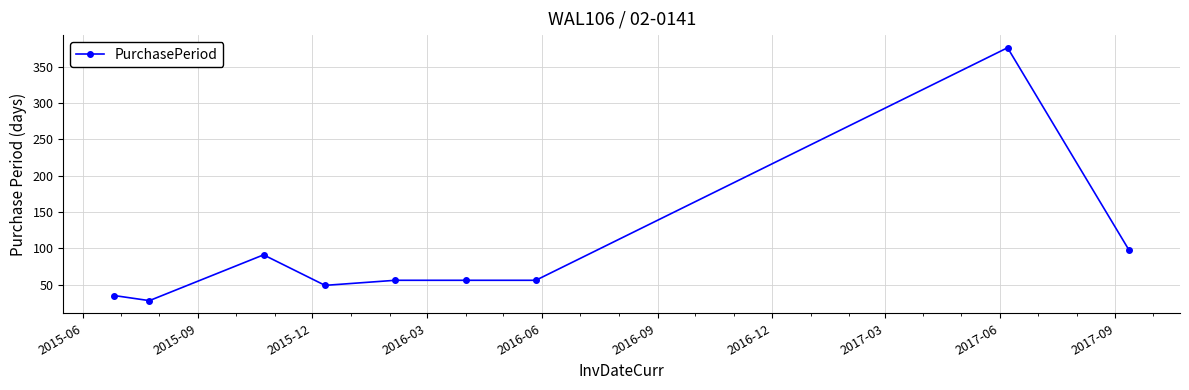

Reading left to right, extract all data points from this chart.

35	28	91	49	56	56	56	376	97